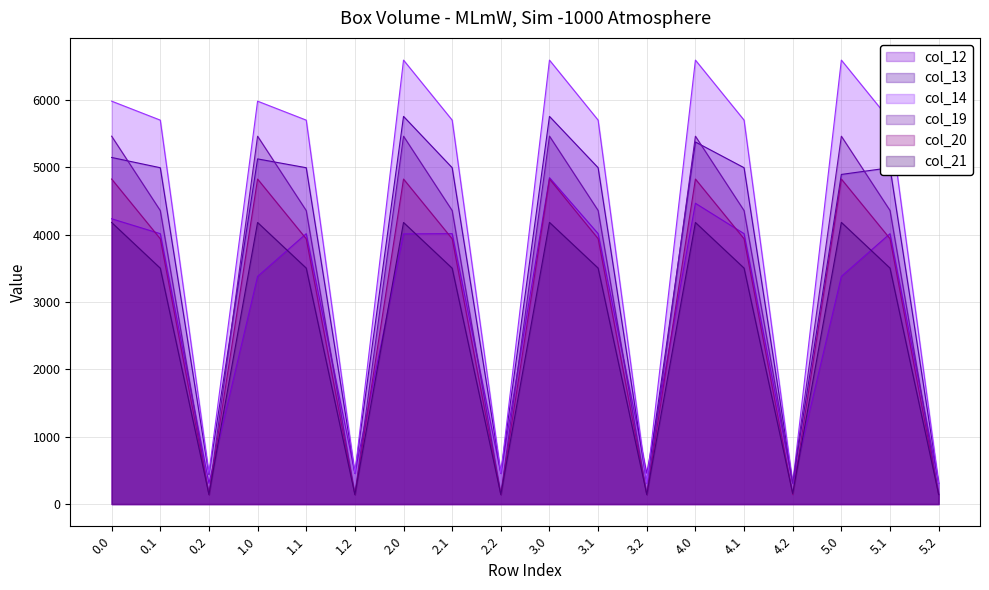

How many categories are shown in the chart?

18